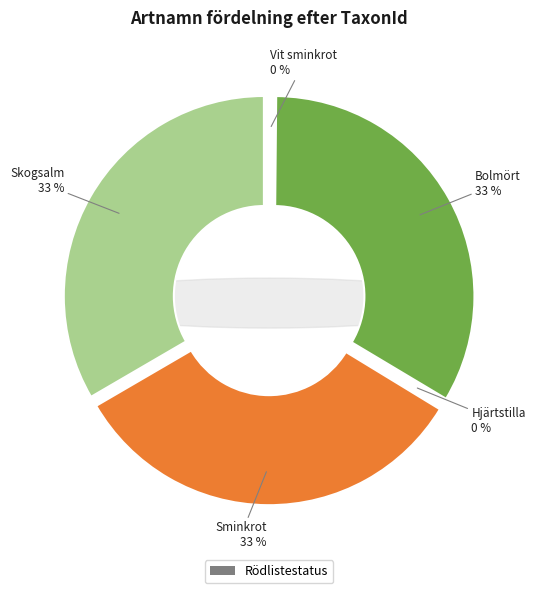

The Hjärtstilla slice represents 0% of the pie. True or false?

True